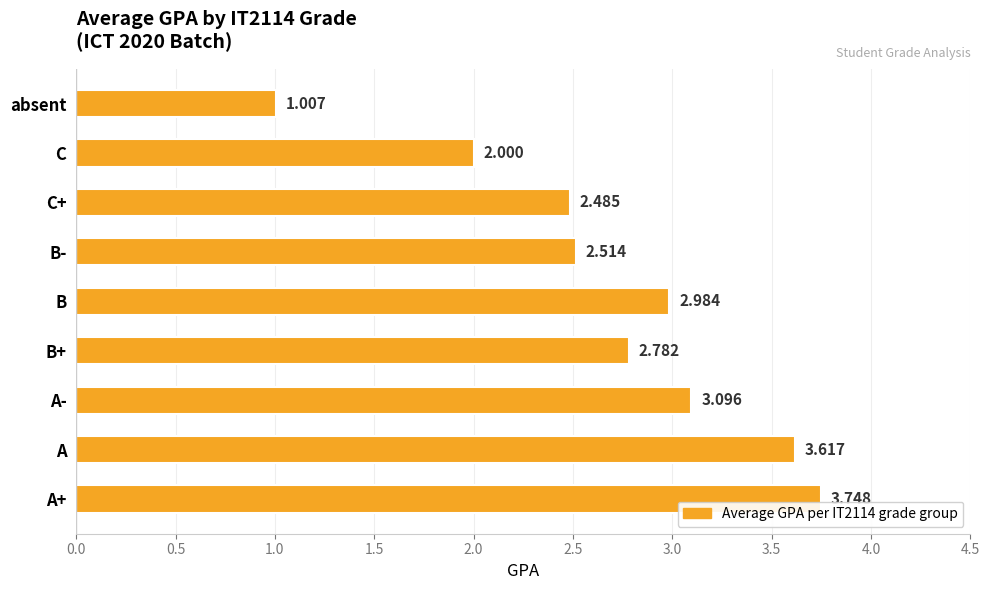

At which category does the chart reach its peak across all series?

A+